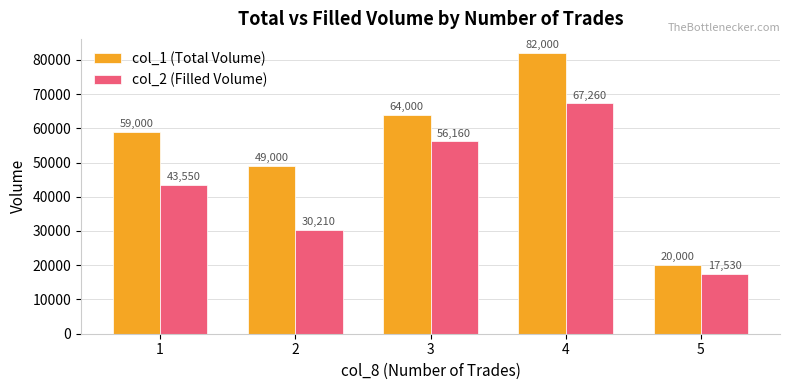

Is it true that col_2 (Filled Volume) equals 30210 at 2?

True